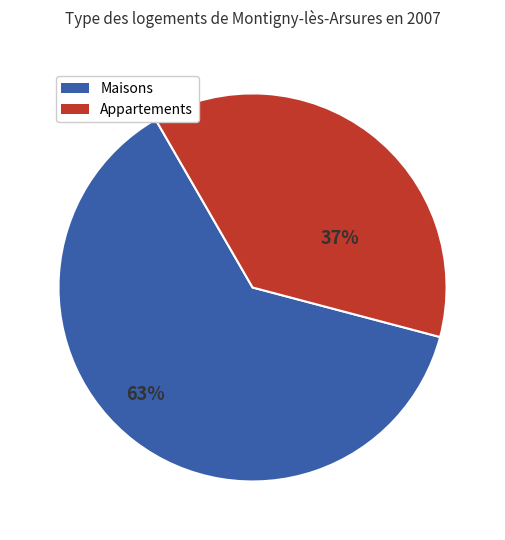

To the nearest percent, what is the average slice percentage?

50%